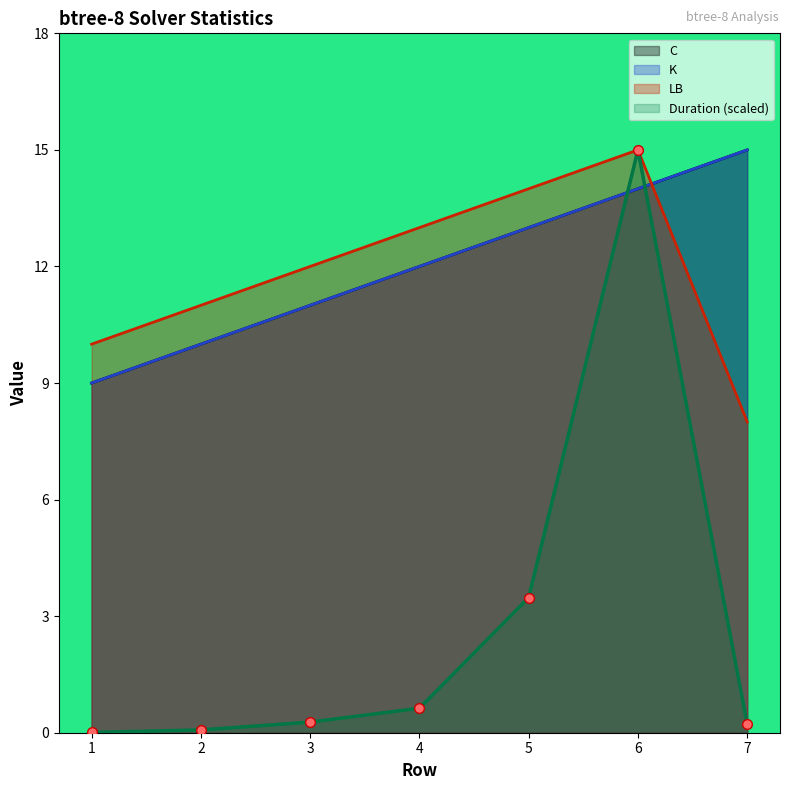

What is the difference between the highest and lowest values at 1?

10.0